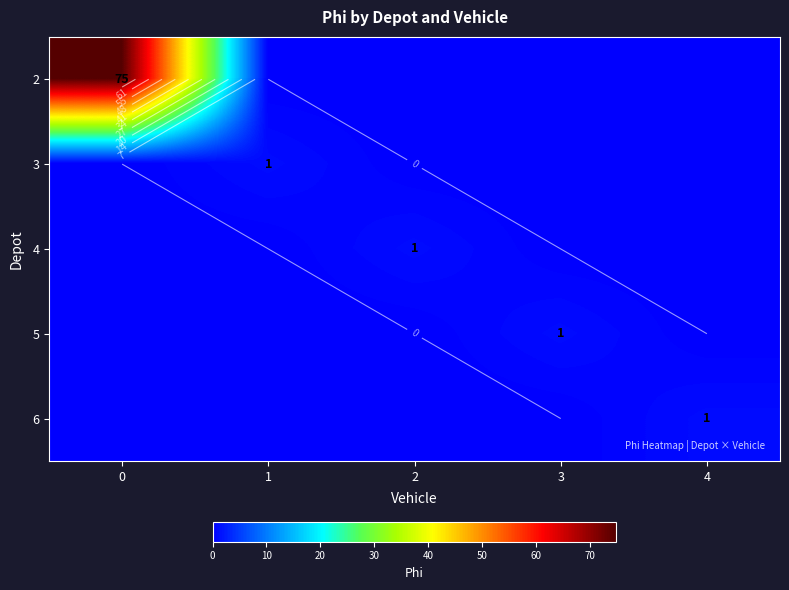

At which category does the chart reach its minimum across all series?

1